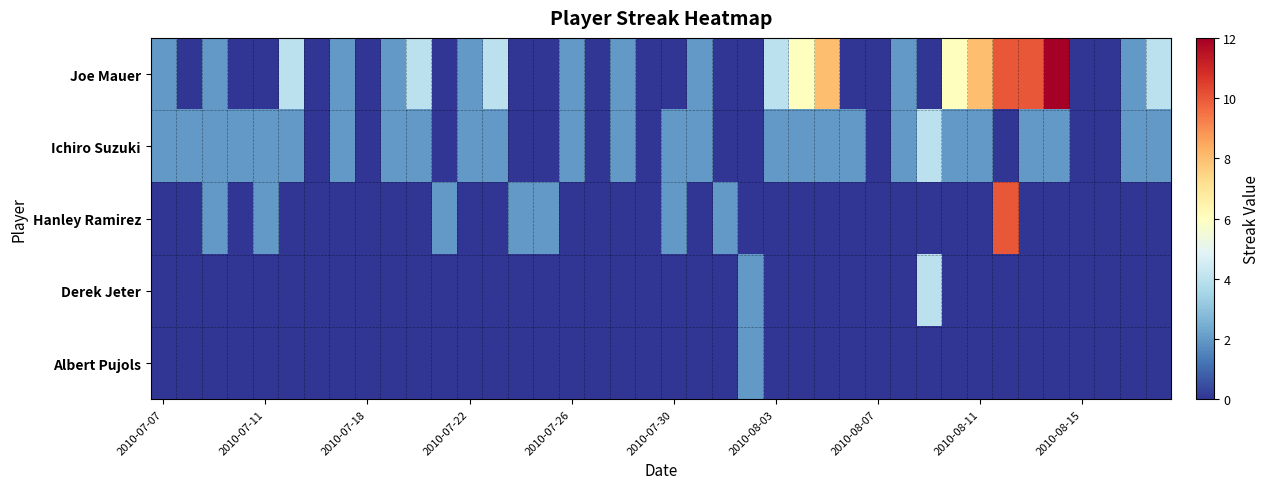

Which series has the widest spread of values?

Joe Mauer